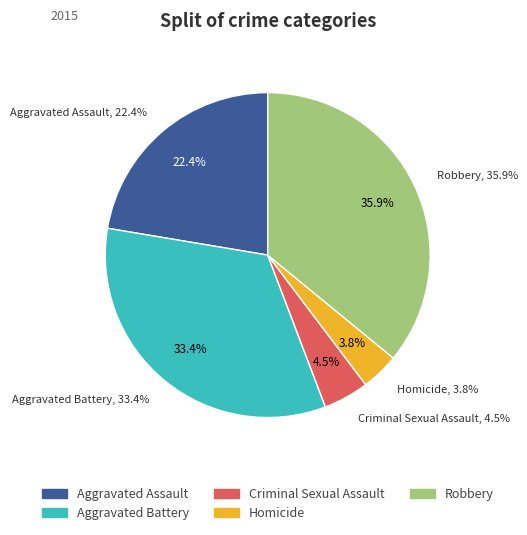

The Criminal Sexual Assault slice represents 5% of the pie. True or false?

True